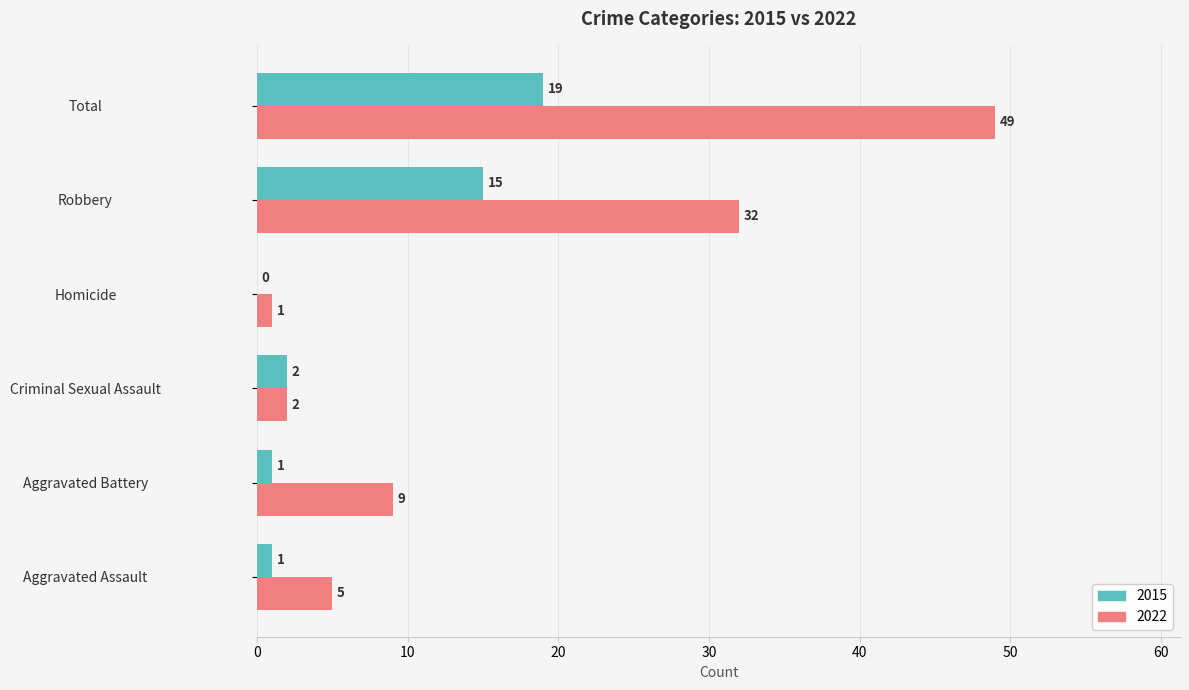

Which series has the largest total across all categories?

2022